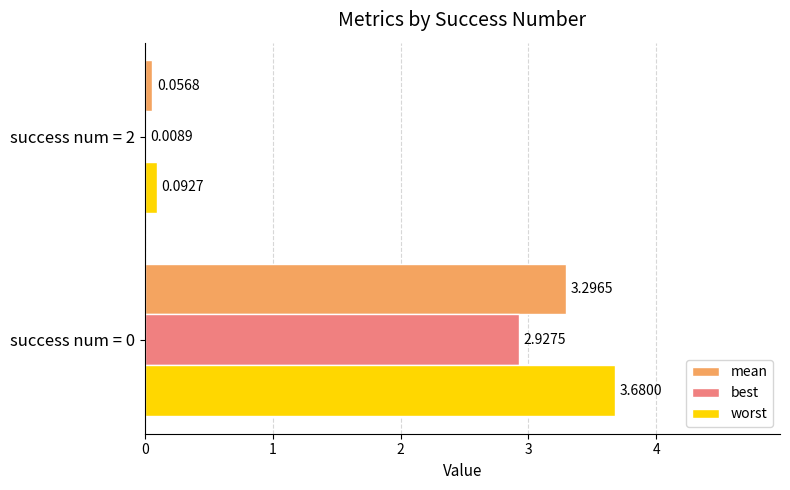

What is the sum of the worst values at success num = 0 and success num = 2?

3.8